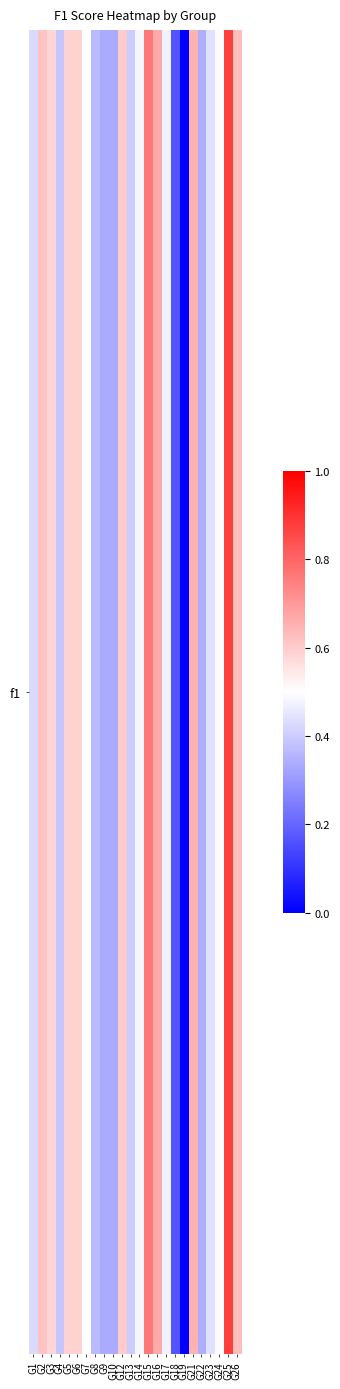

What is the change in value from G17 to G18?

-0.3